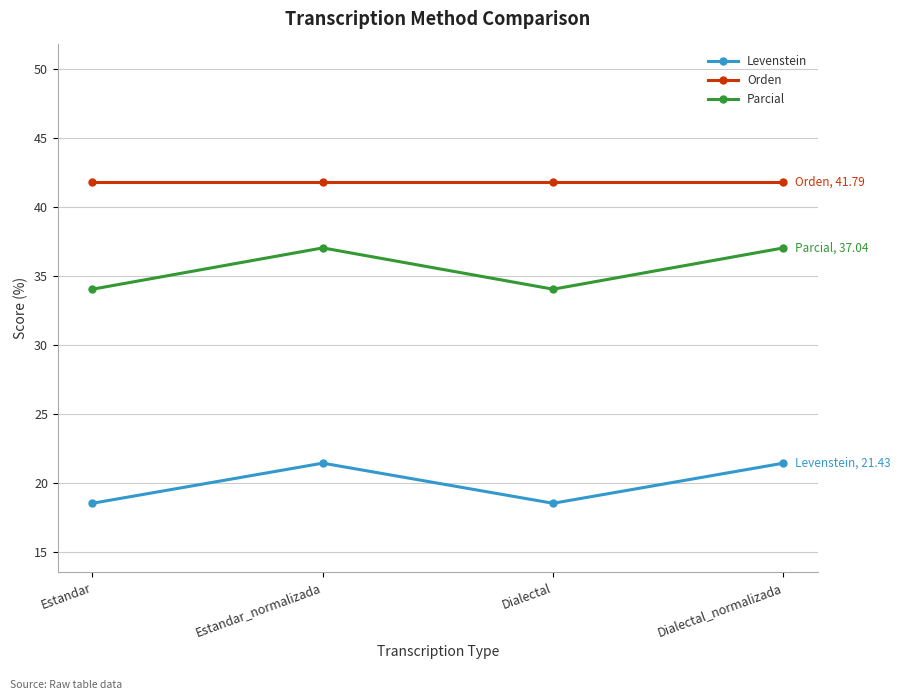

Is the value of Parcial at Dialectal greater than the value of Levenstein at Estandar?

Yes